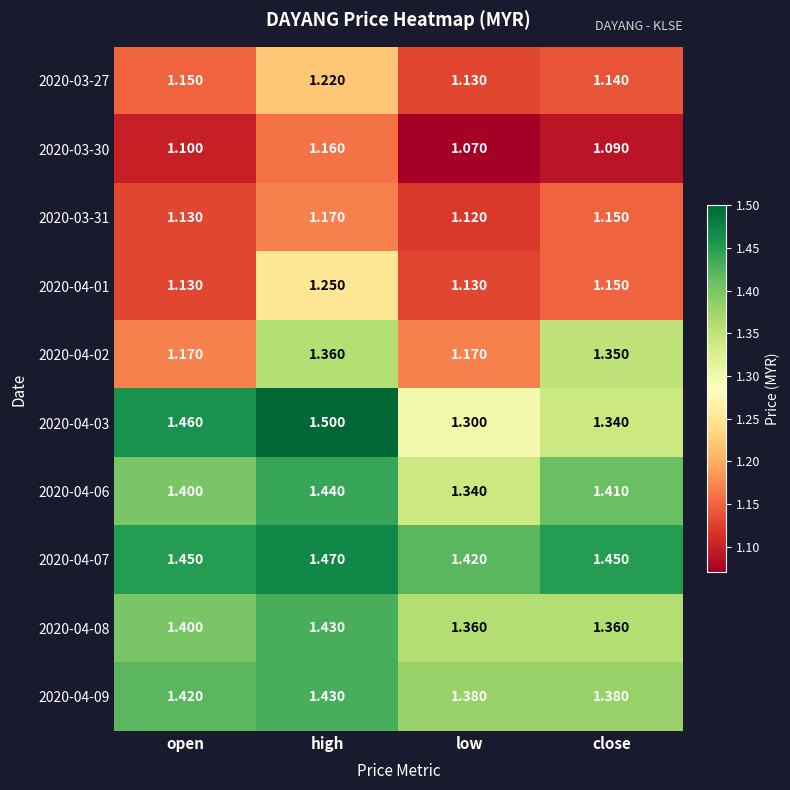

Between open and close, which series saw the biggest shift?

2020-04-02